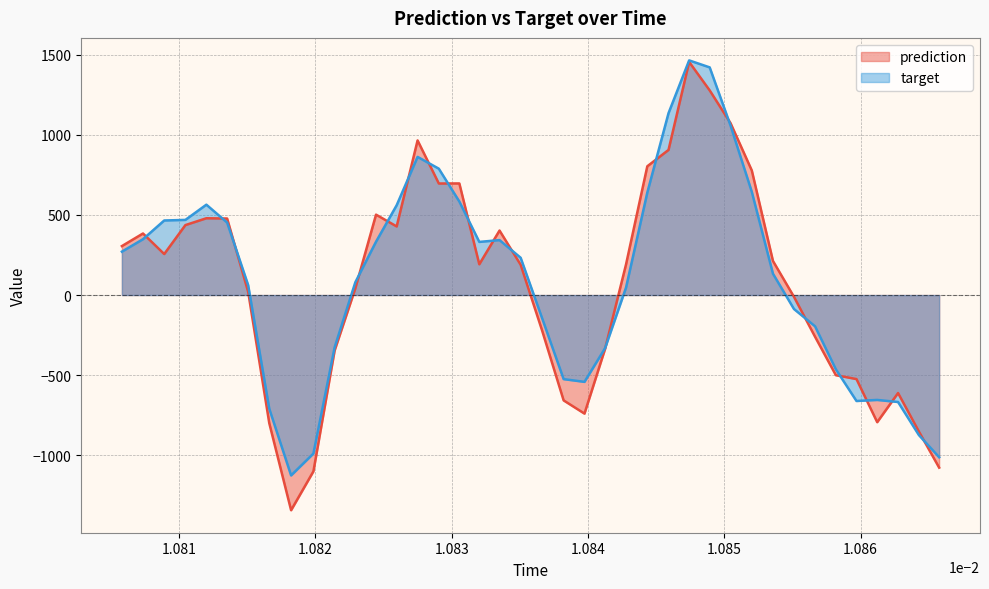

How many times do target and prediction cross each other?

19